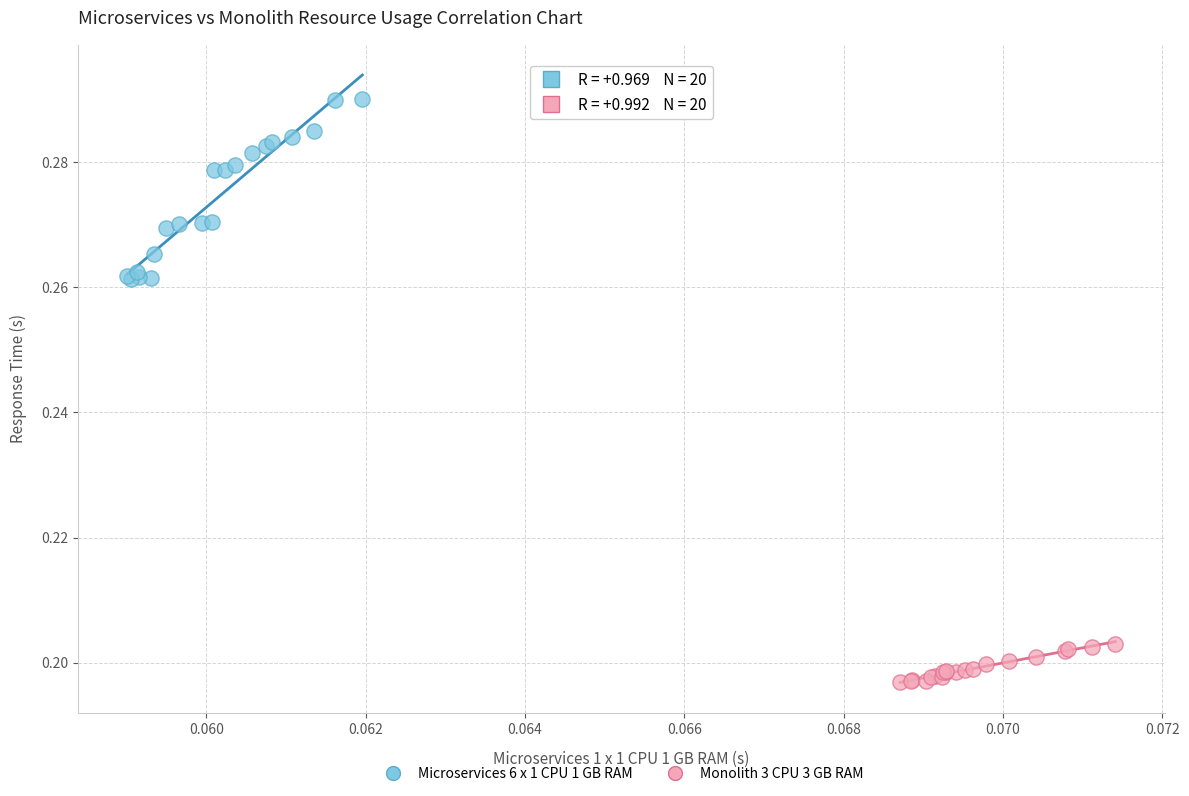

Which series has the widest spread of Y values?

Microservices 6 x 1 CPU 1 GB RAM